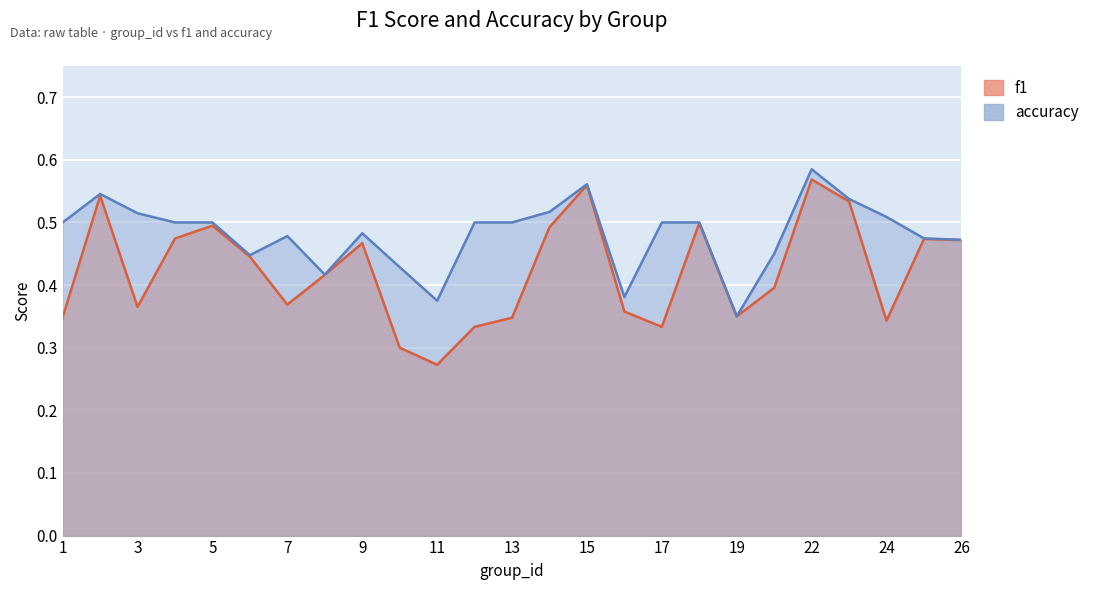

What is the sum of the f1 values at 14 and 7?

0.9